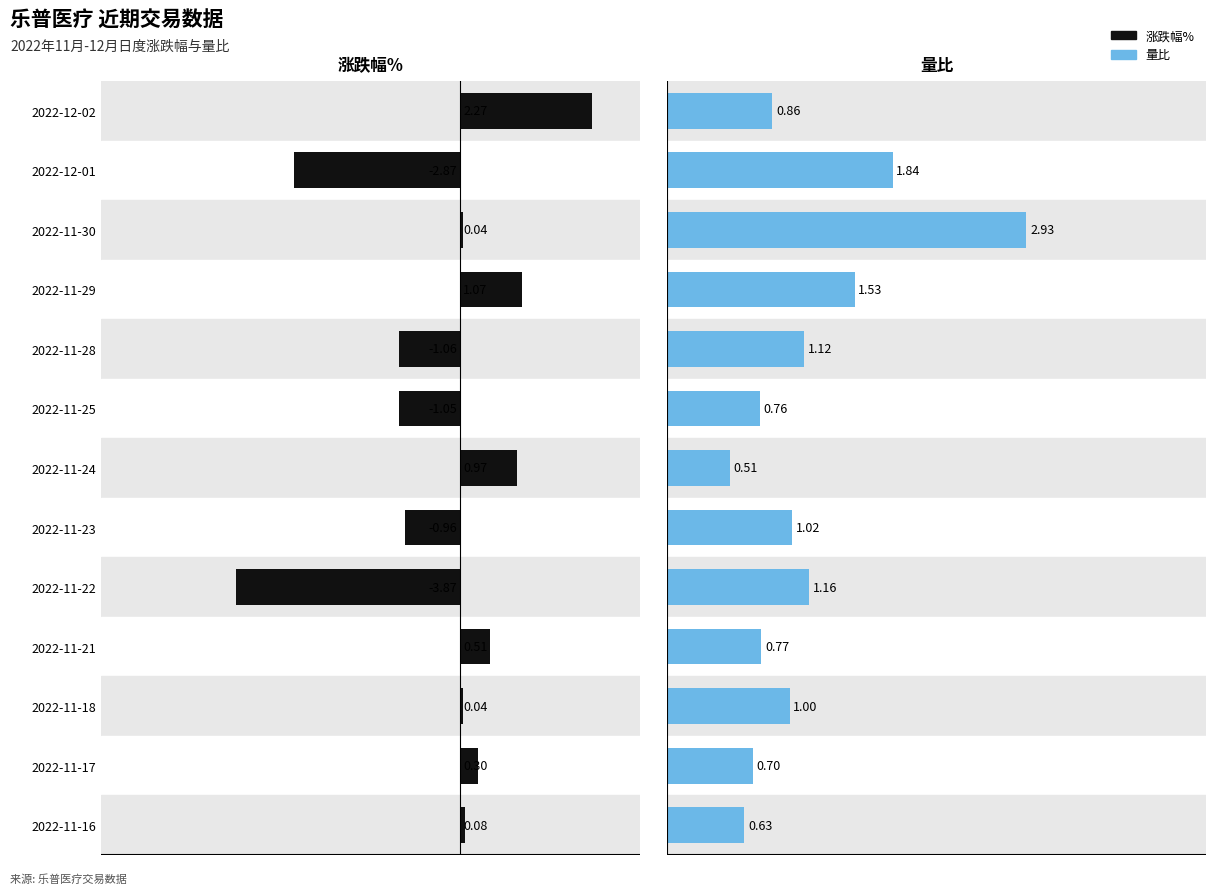

Are the bars grouped side by side (vs. stacked)?

Yes